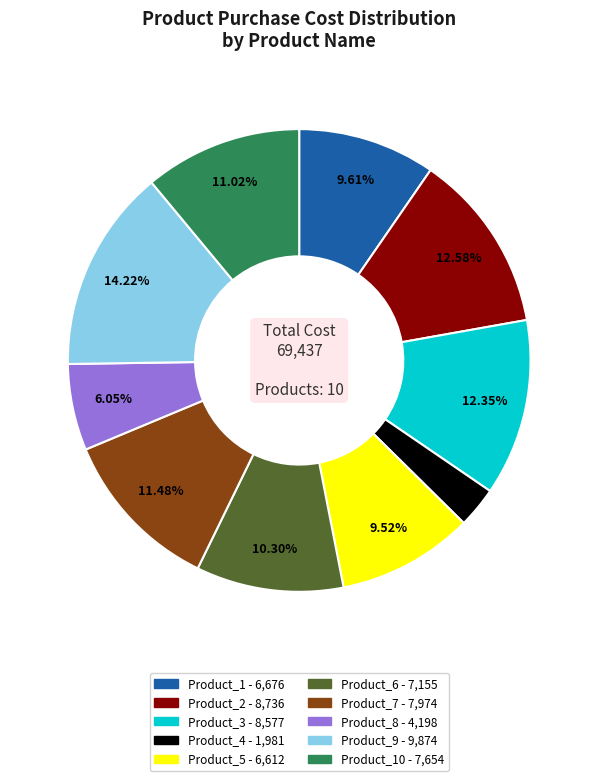

Is there any slice that represents more than half of the pie?

No